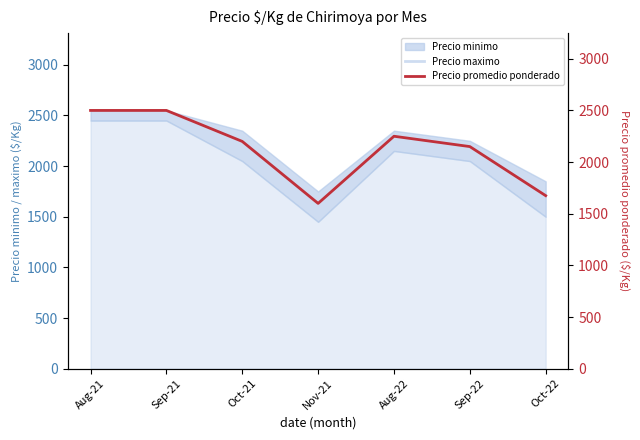

List the labels in order of value, largest first.

Aug-21, Sep-21, Aug-22, Oct-21, Sep-22, Oct-22, Nov-21